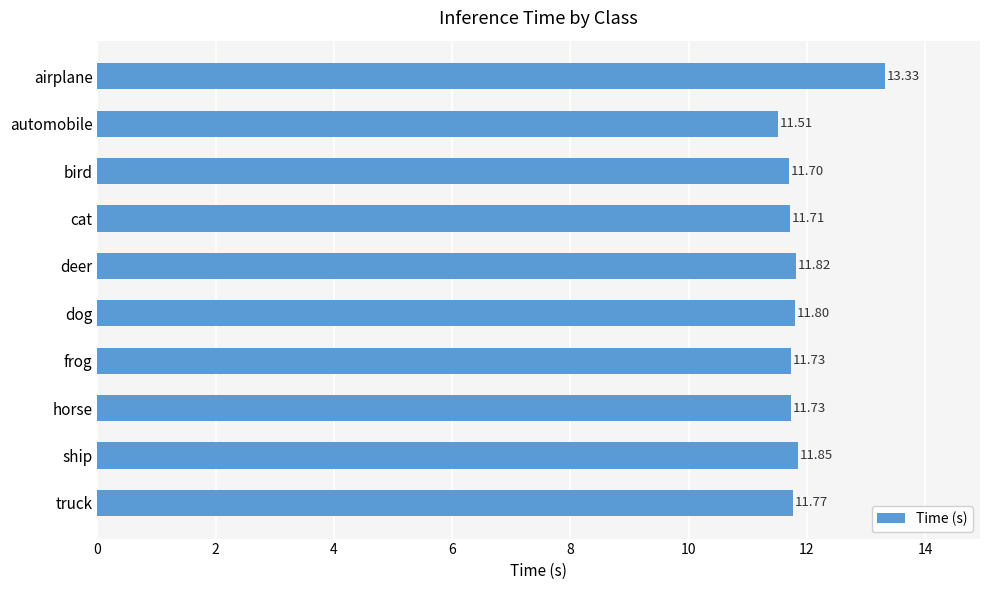

Approximately how many times larger is the value at automobile compared to dog?

1.0